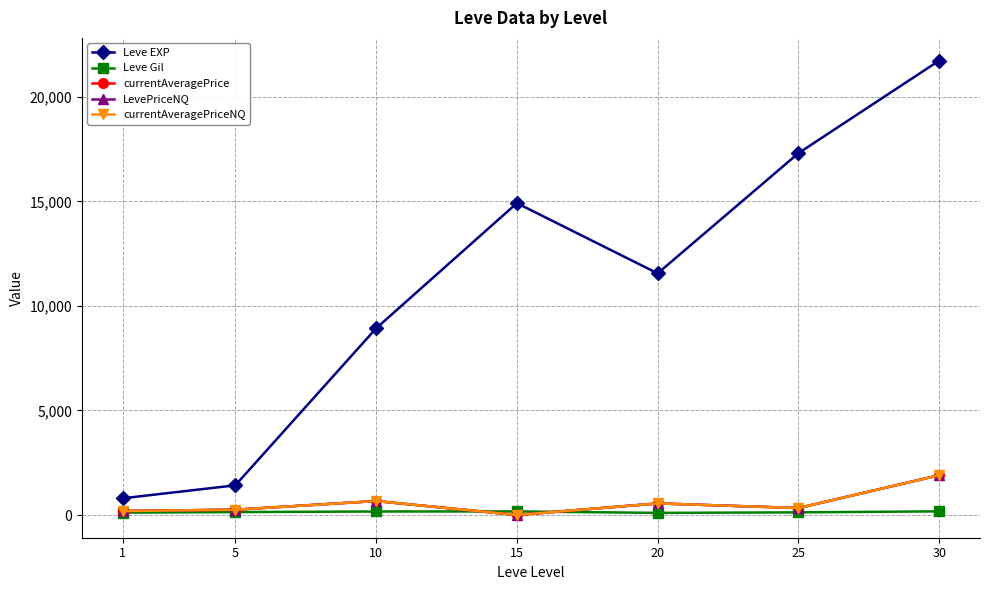

Reading right to left, extract all data points from this chart.

Leve EXP: 21740.0	17310.0	11560.0	14920.0	8930.0	1420.0	800.0
Leve Gil: 175.0	126.0	101.0	172.0	168.0	140.0	113.0
currentAveragePrice: 1903.9	333.4	555.0	0.0	668.1	258.2	190.0
LevePriceNQ: 1903.9	333.4	555.0	0.0	668.1	250.5	190.0
currentAveragePriceNQ: 1903.9	333.4	555.0	0.0	668.1	250.5	190.0